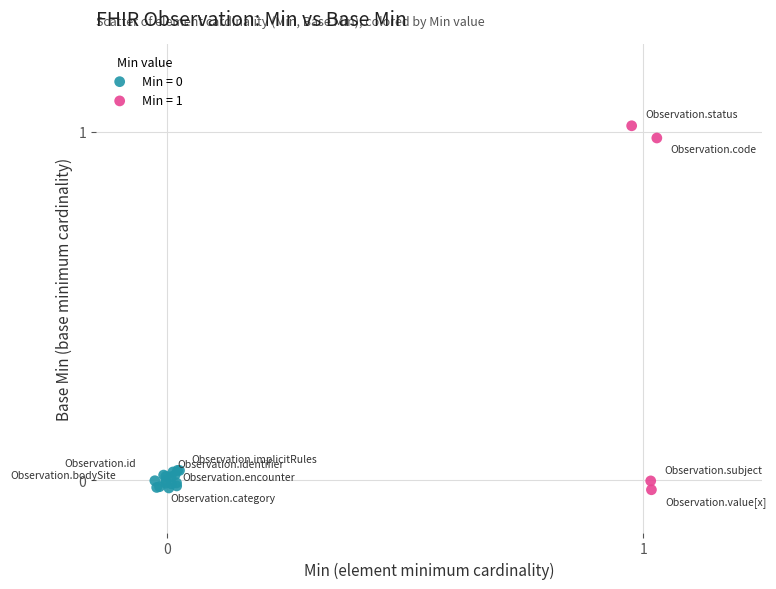

Which series has the largest Y range (max minus min)?

Min = 1